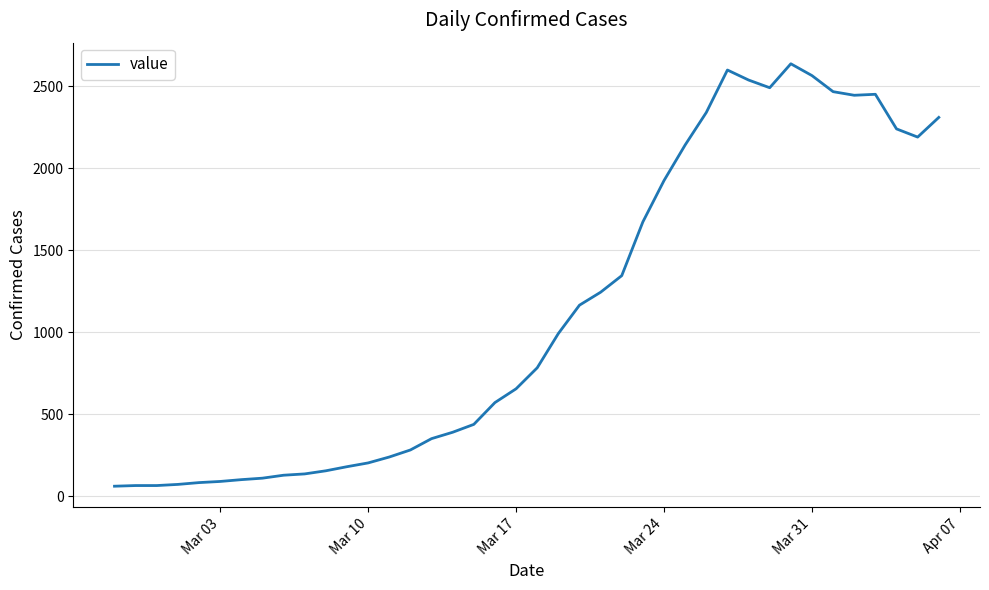

How many lines are shown in the chart?

1